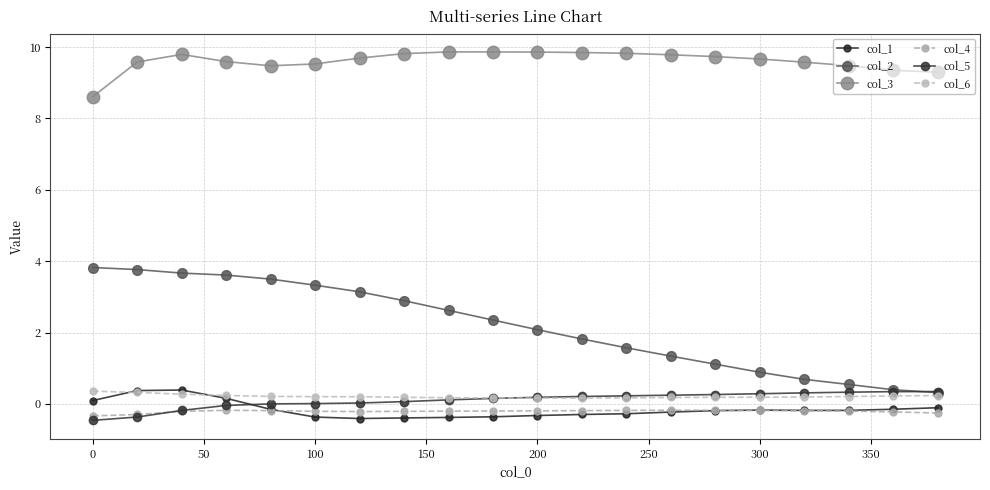

True or false: col_6 and col_1 intersect in this chart.

True